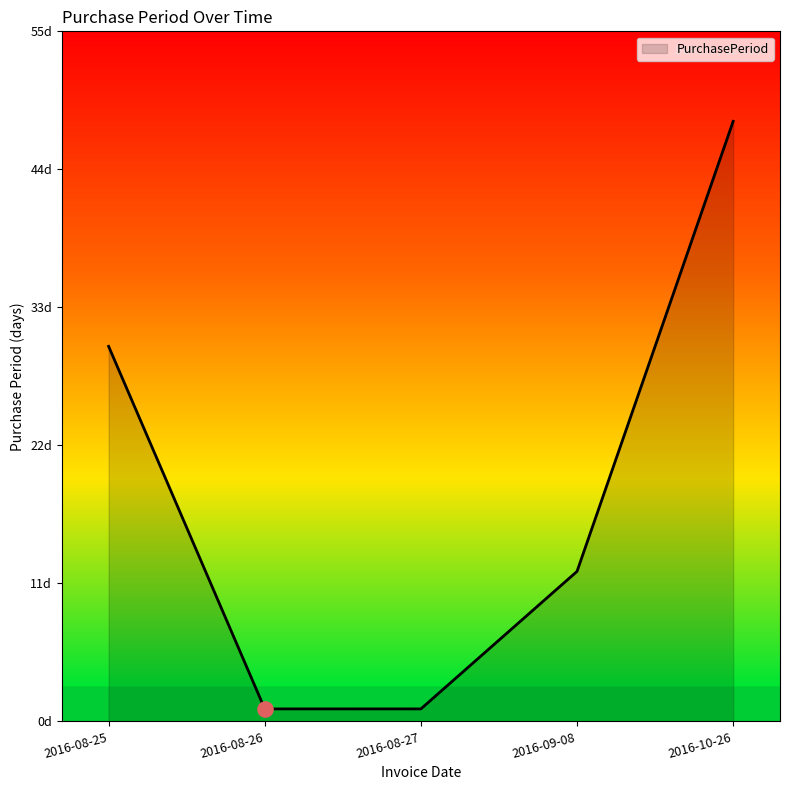

Between 2016-08-26 and 2016-08-27, which is larger?

2016-08-26